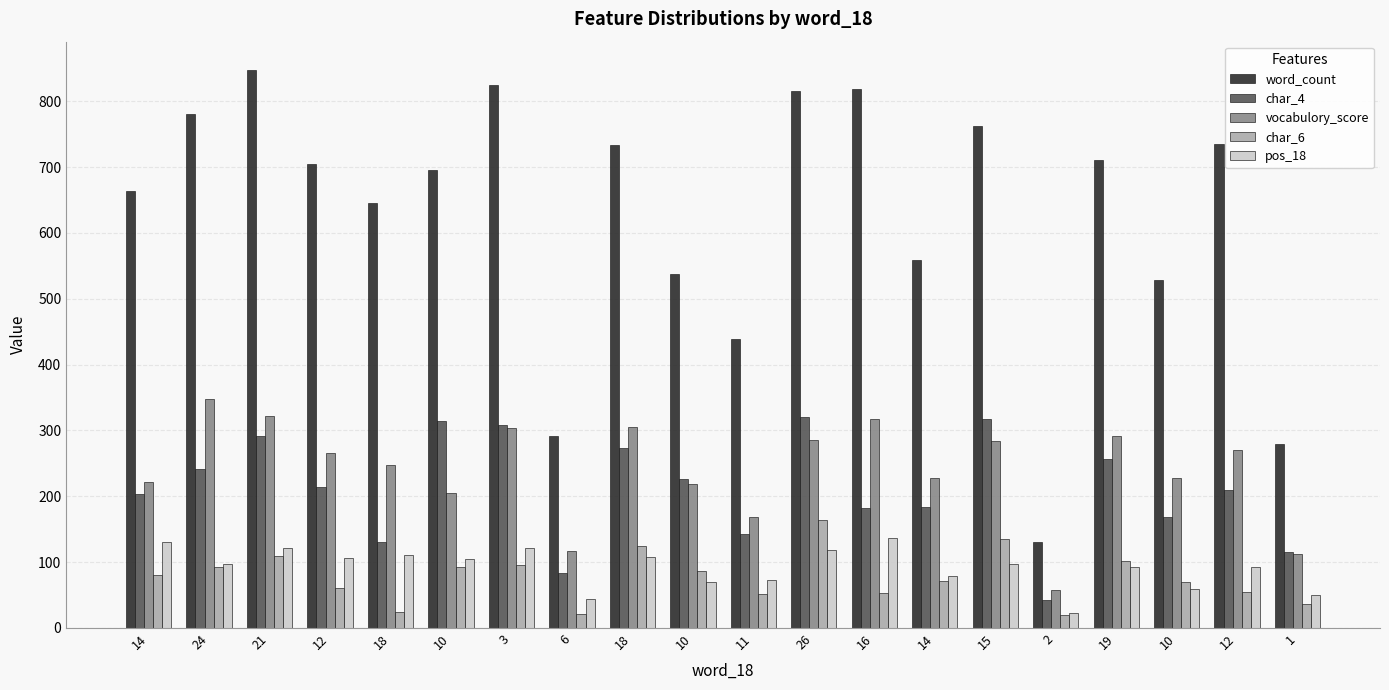

How many data points in char_6 are less than 80?

10